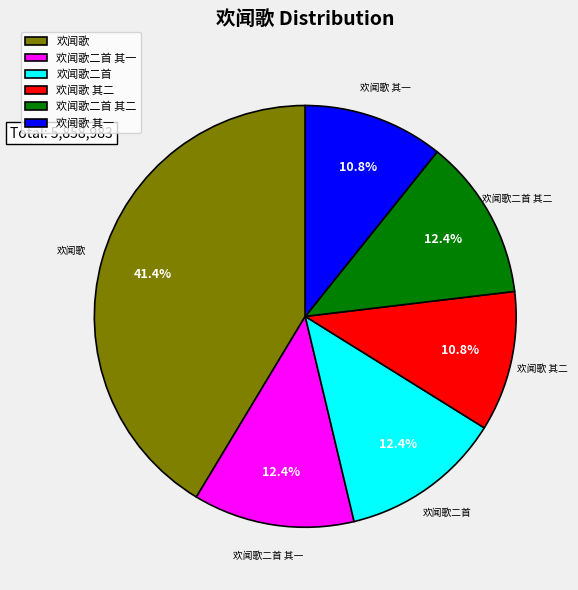

What is the ratio of the value at 欢闻歌二首 其二 to the value at 欢闻歌二首?

1.0